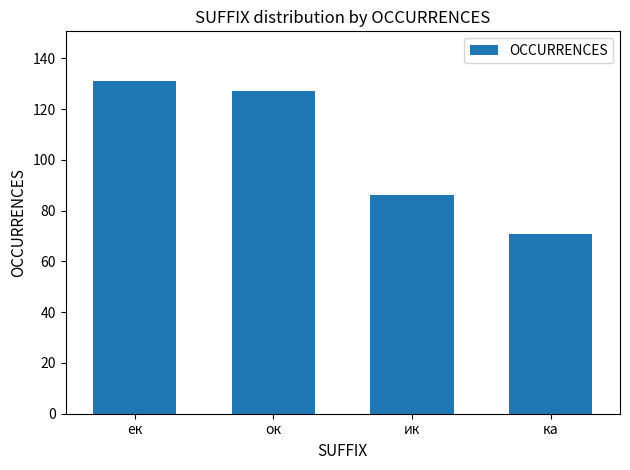

What is the difference between the second highest and second lowest values?

41